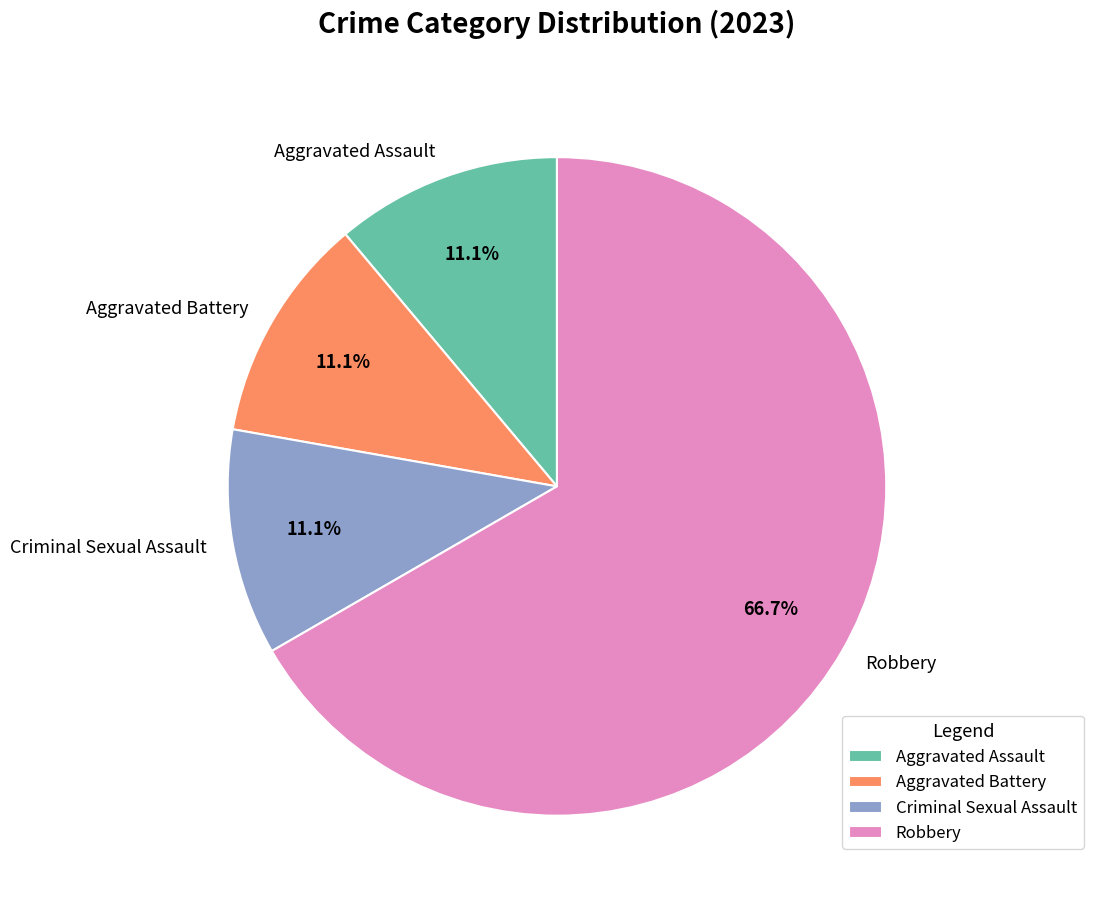

How many segments does this pie chart have?

4